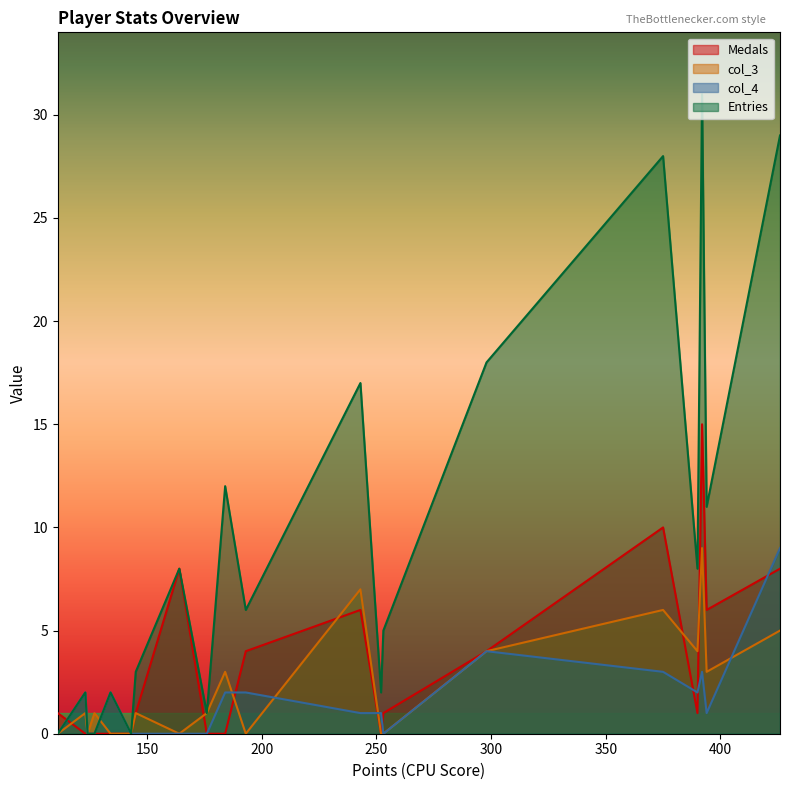

What is the sum of all Entries values?

183